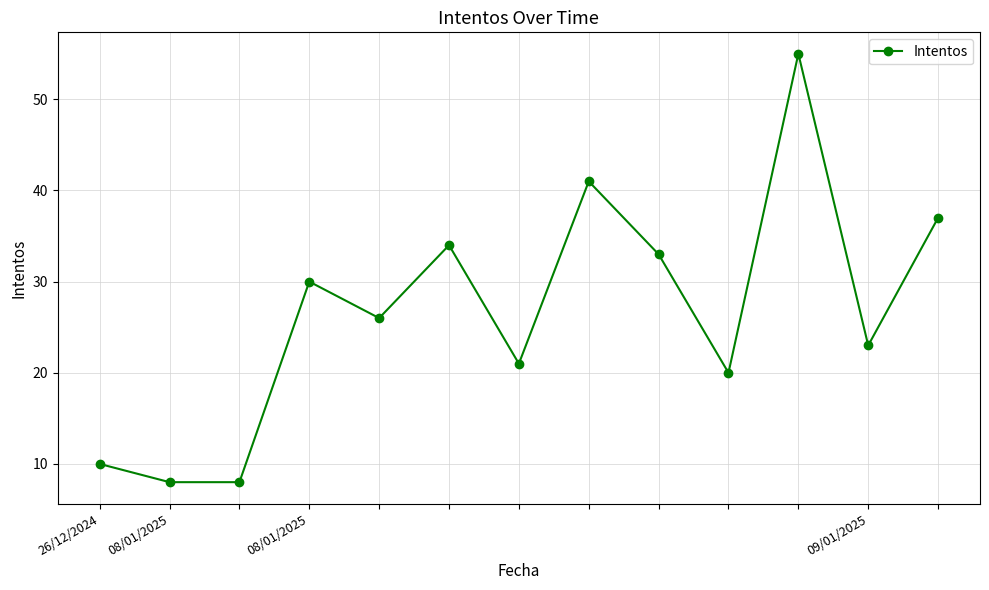

What is the difference between the maximum and minimum values?

47